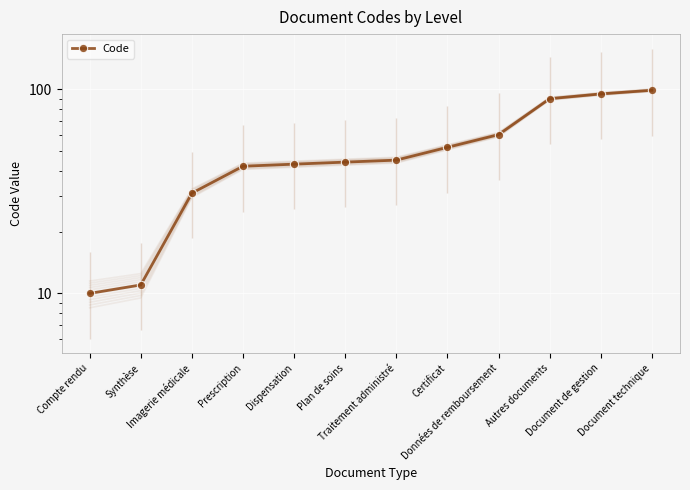

Which has a higher value, Plan de soins or Imagerie médicale?

Plan de soins